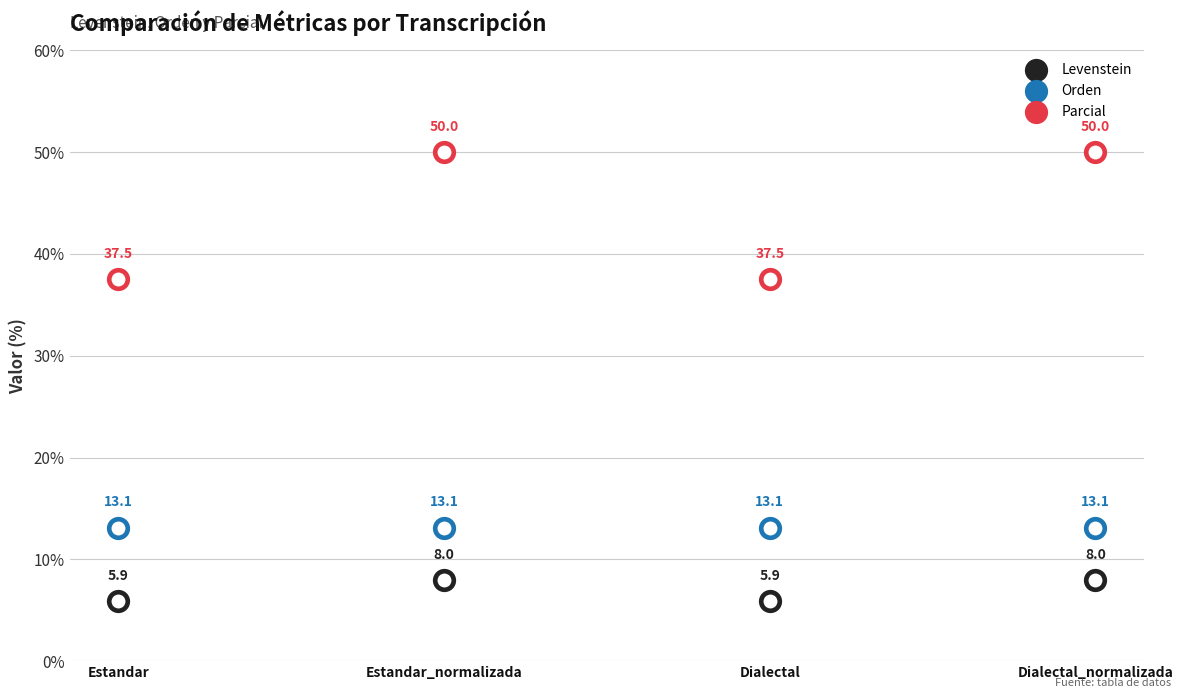

Is the value of Orden at Estandar_normalizada greater than the value of Levenstein at Estandar?

Yes